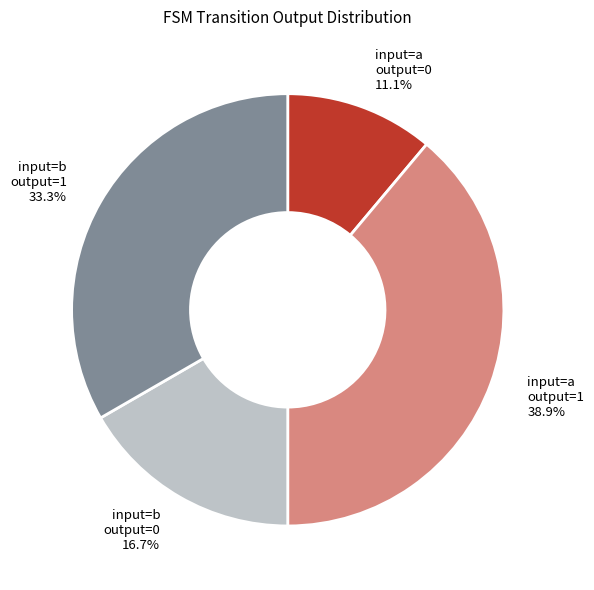

Rank the categories by value from highest to lowest.

input=a output=1, input=b output=1, input=b output=0, input=a output=0